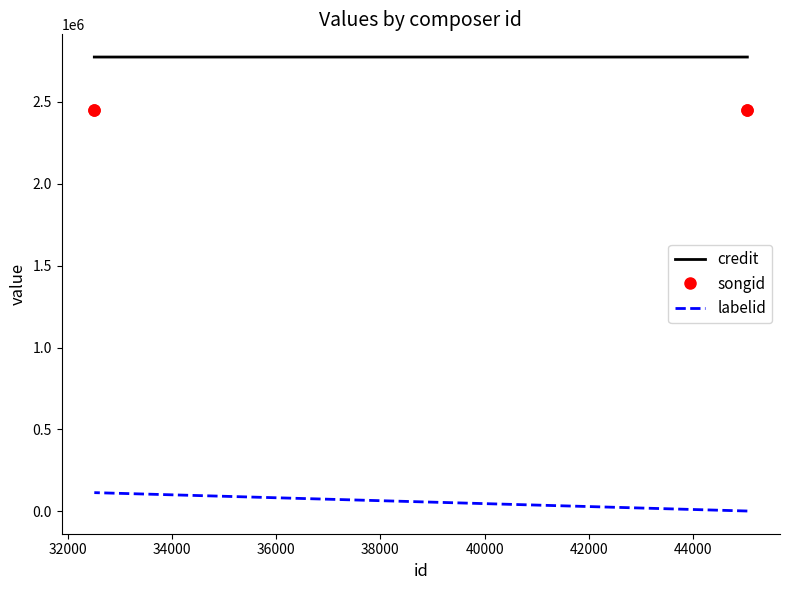

True or false: songid has a value of 2448571 at 32000.

True